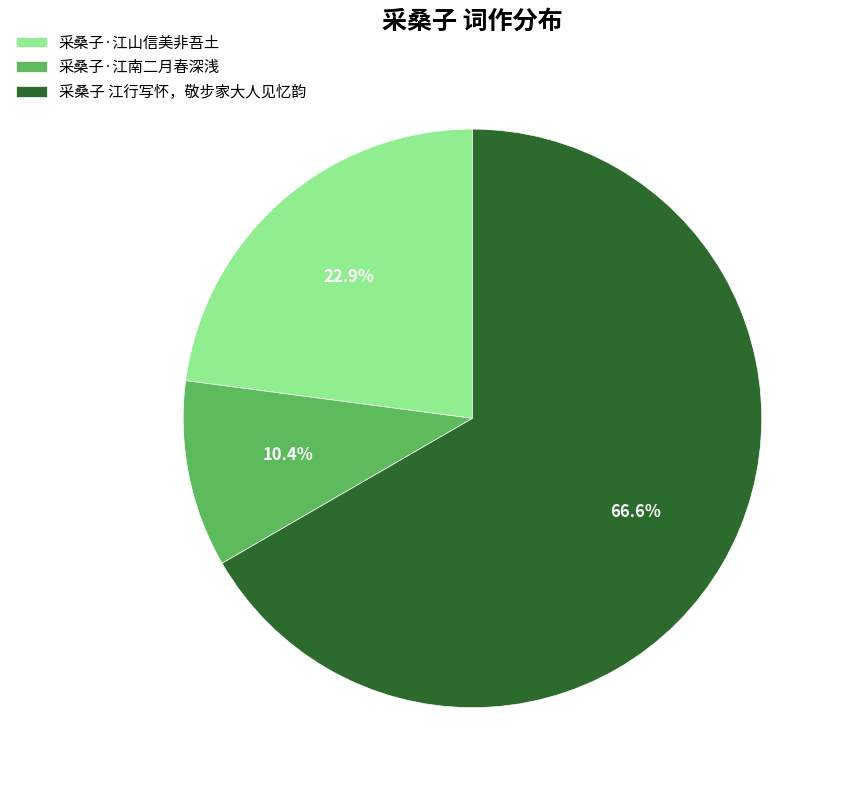

How many slices are in this pie chart?

3